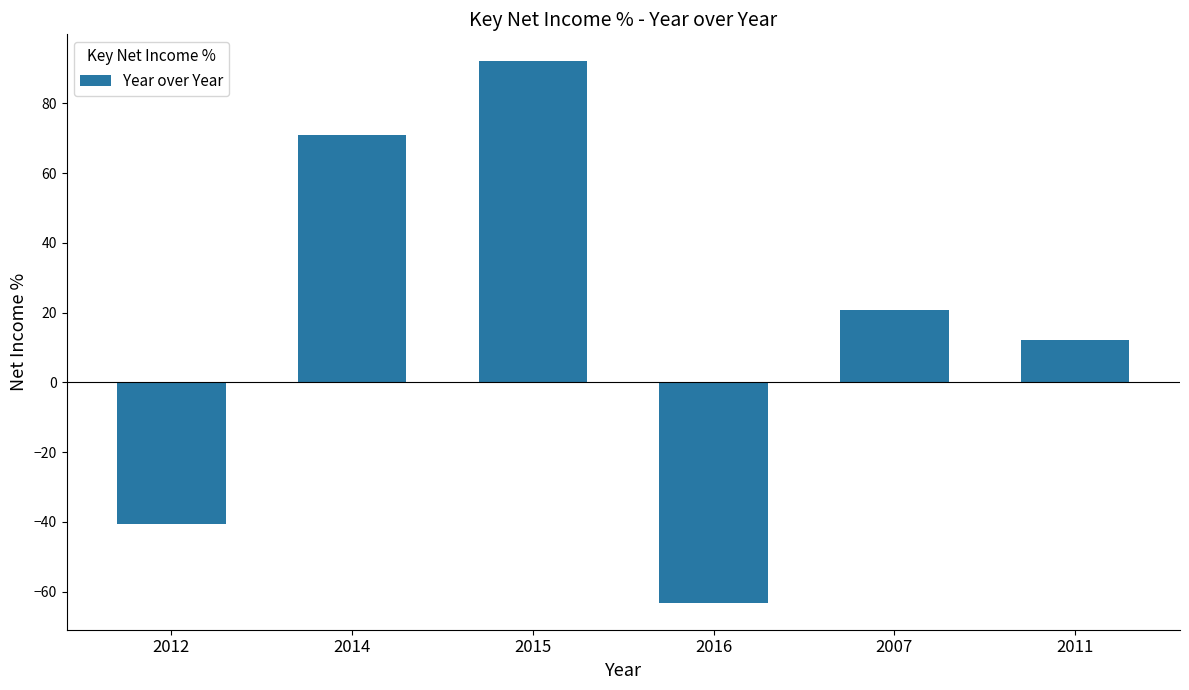

What is the label of the 6th bar from the right?

2012